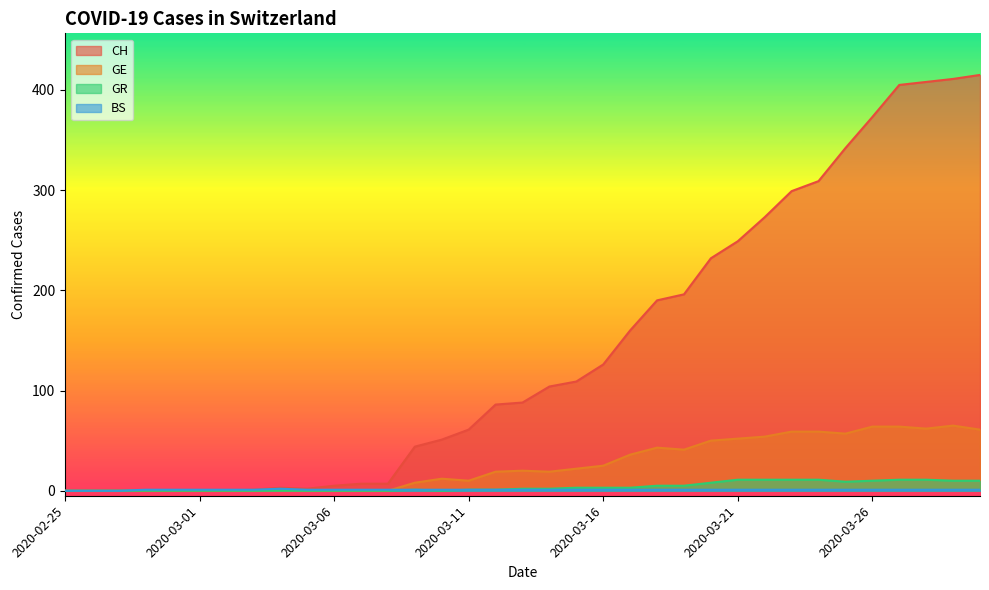

Where is the first local minimum for CH?

2020-03-05